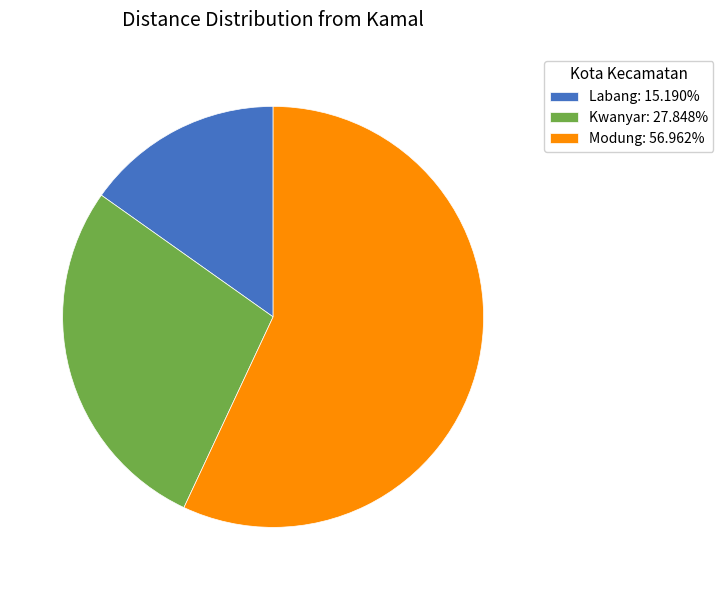

Count the number of slices in the pie.

3